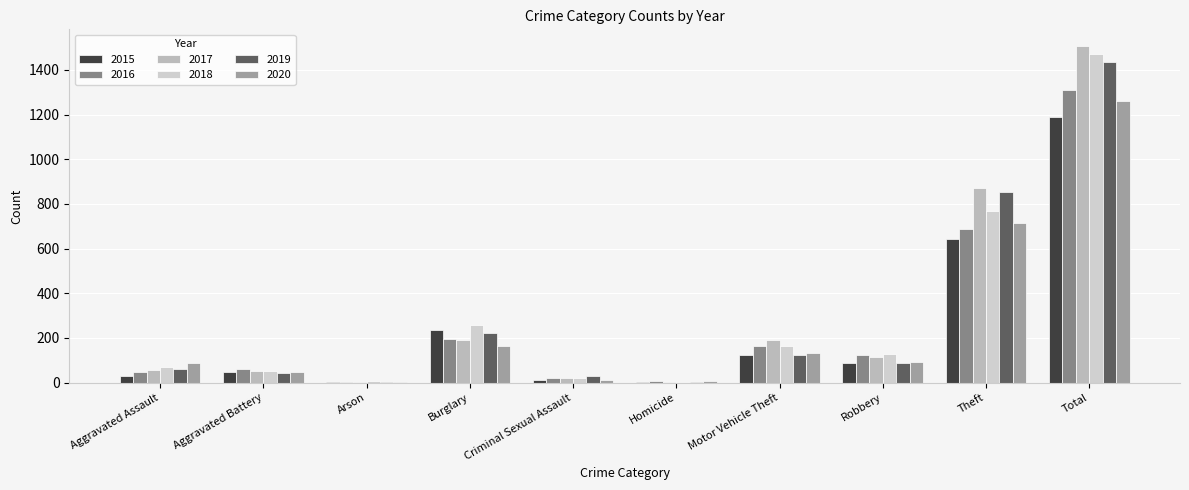

The 2018 series shows 1473 at Total. True or false?

True